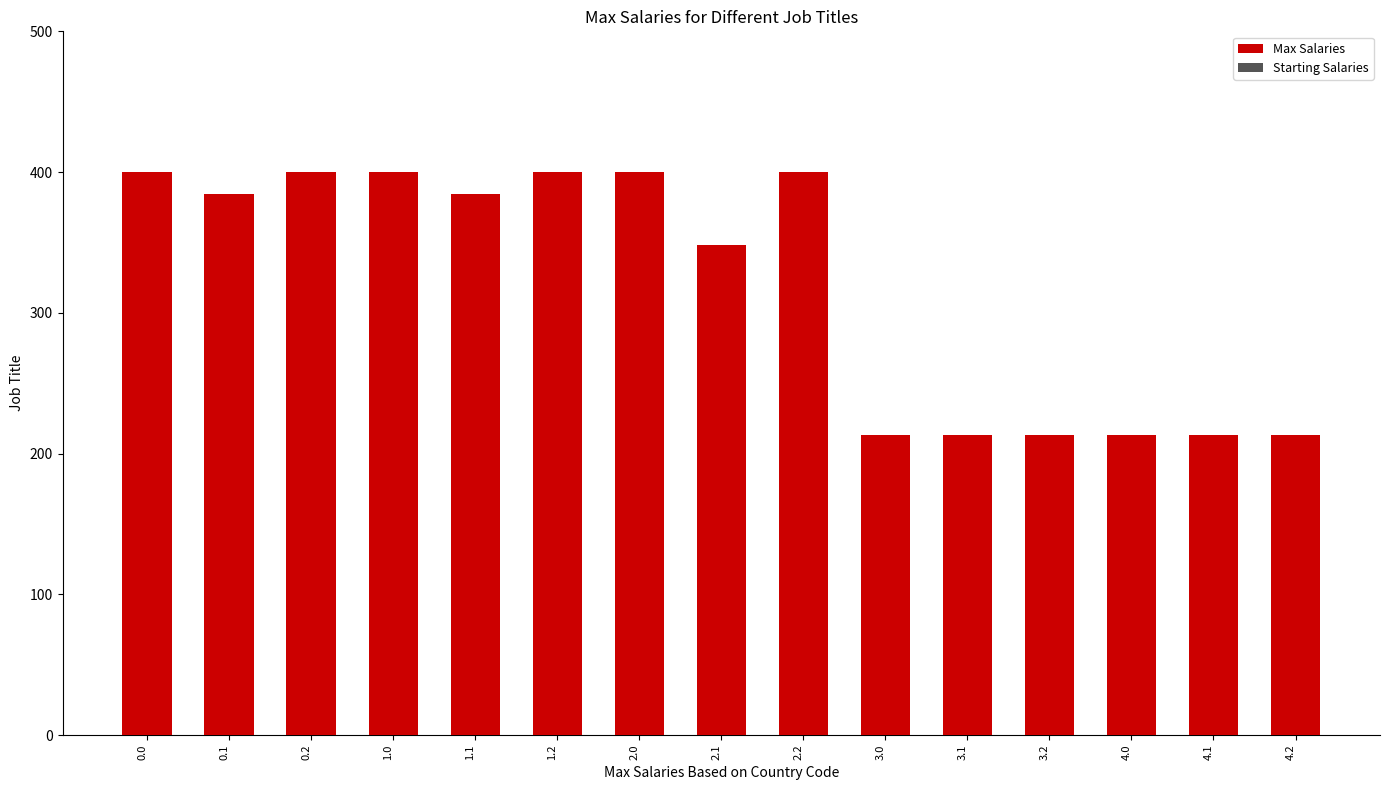

Which category has the highest value across all series?

1.2